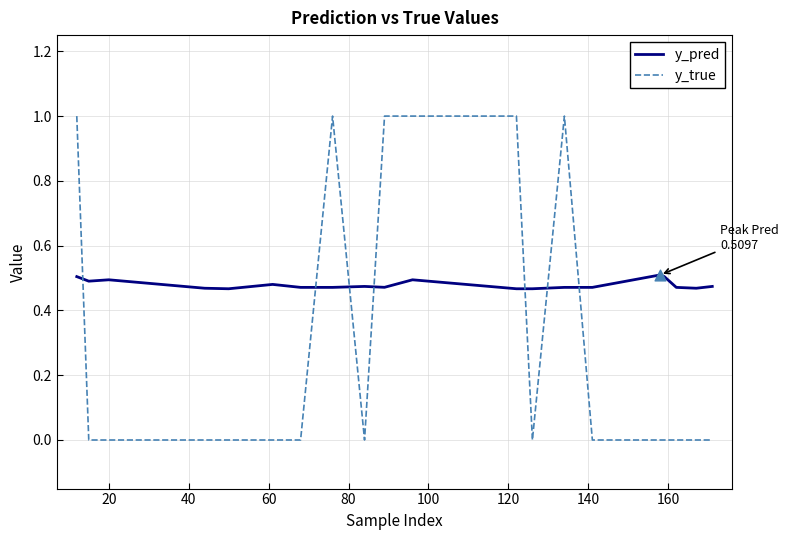

At how many categories does at least one series exceed 0?

20